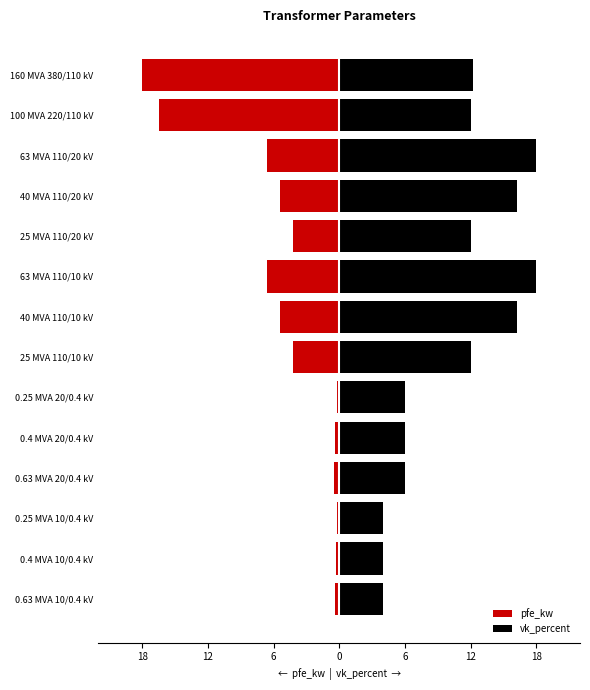

Where is vk_percent nearest to the value 11?

100 MVA 220/110 kV